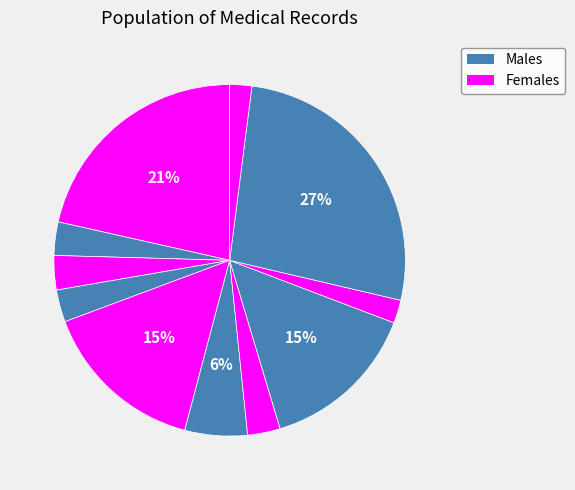

Count the number of slices in the pie.

11